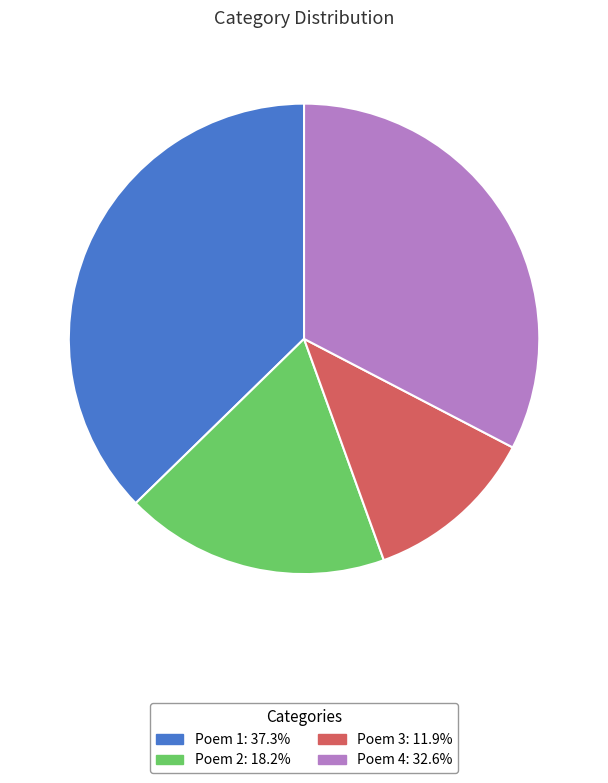

Is there any slice that represents more than half of the pie?

No